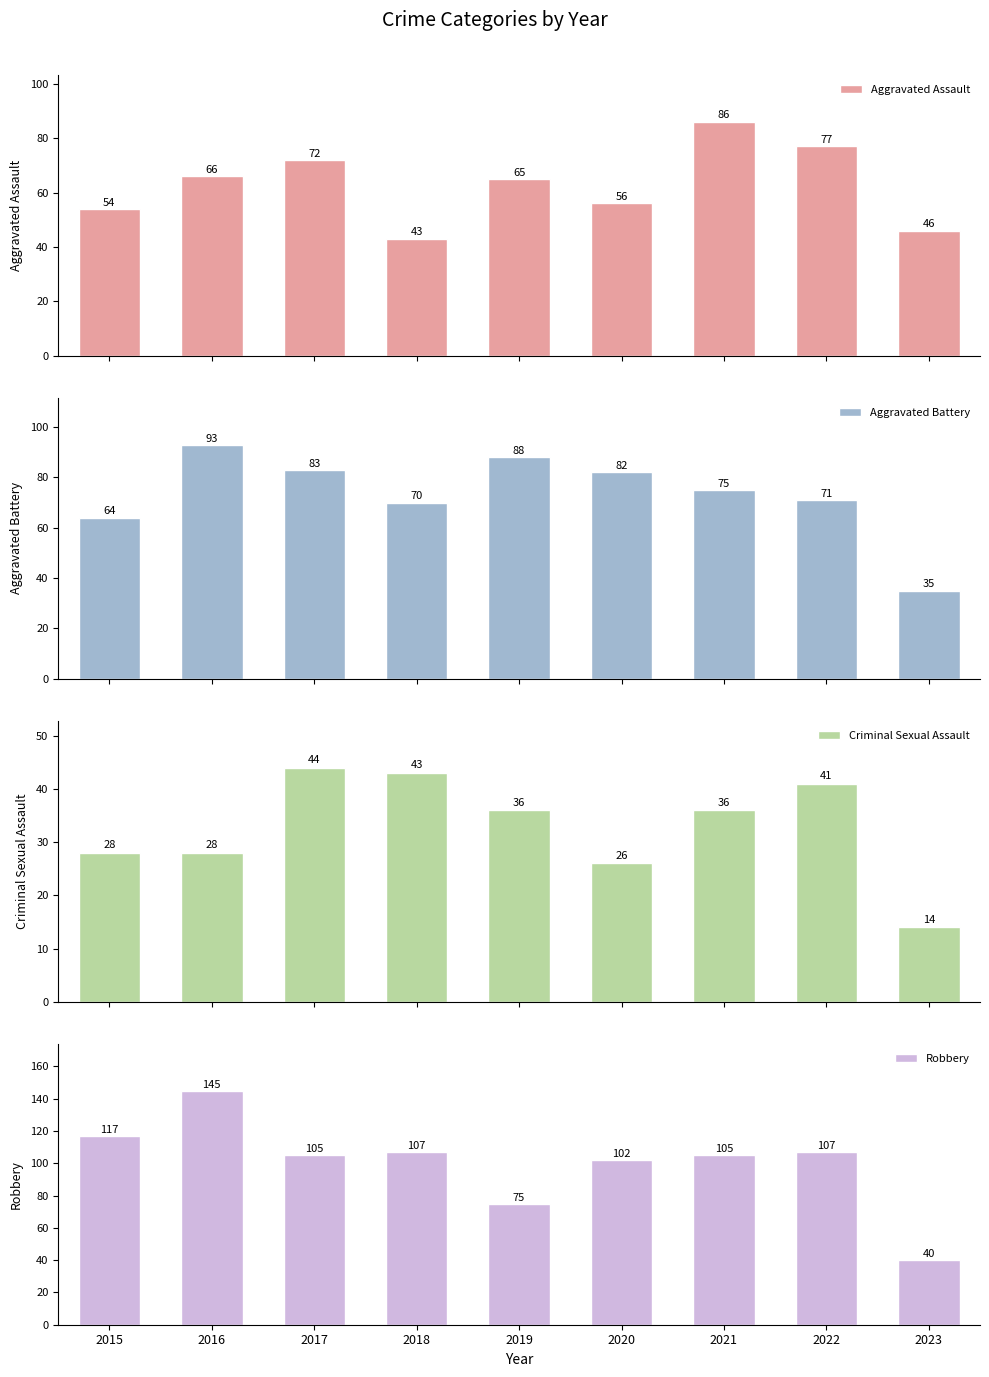

Where is Aggravated Battery nearest to the value 64?

2015